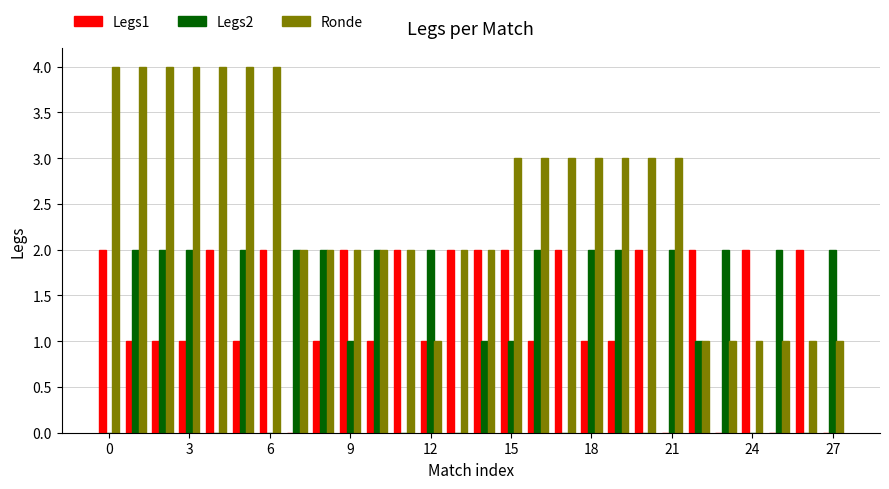

Which series has the widest spread of values?

Ronde